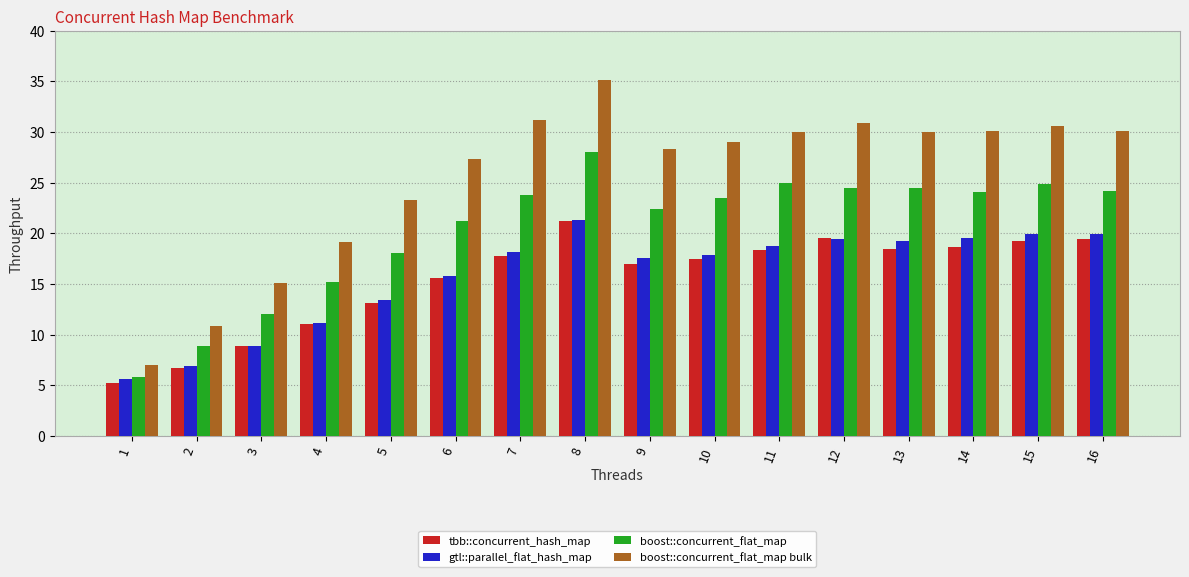

Which label corresponds to the largest value in the chart?

8